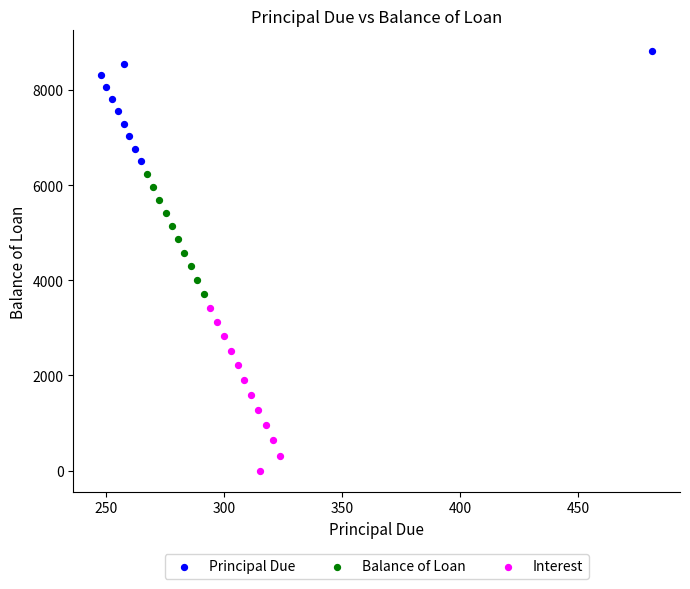

Which series contains the highest Y value?

Principal Due